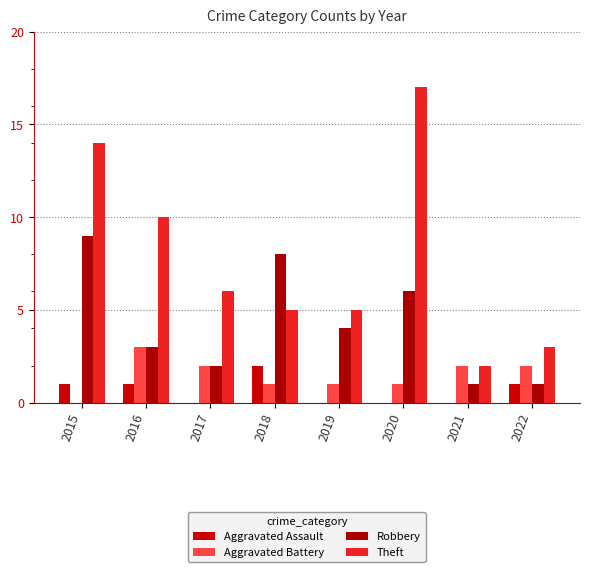

What is the maximum value for Theft?

17